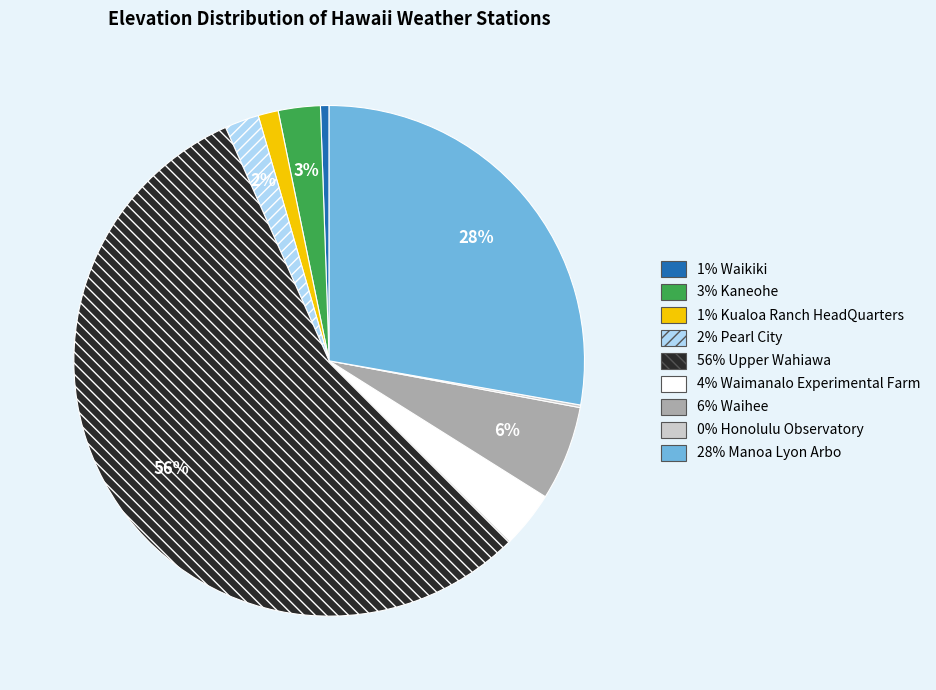

To the nearest percent, what is the average slice percentage?

11%